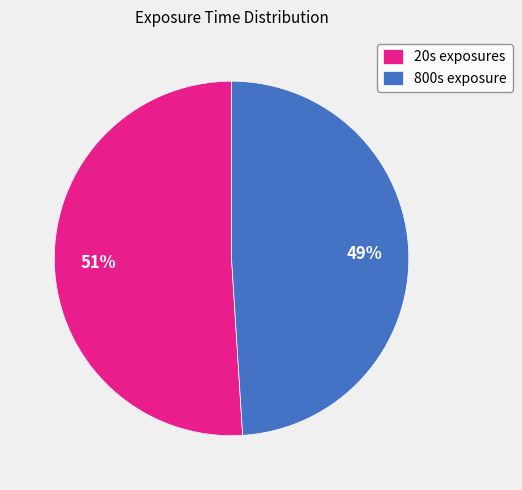

The 800s exposure slice represents 49% of the pie. True or false?

True